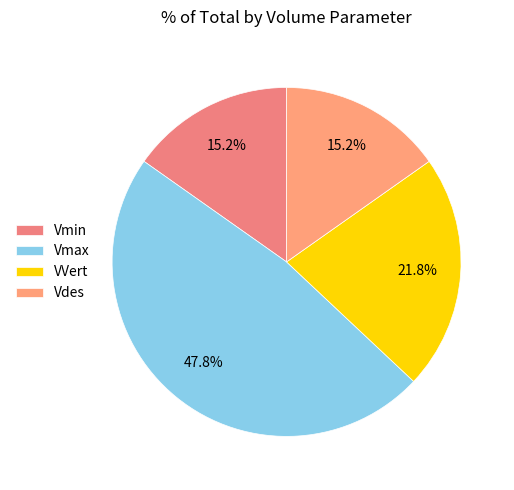

Rank the categories by value from lowest to highest.

Vmin, Vdes, VVert, Vmax